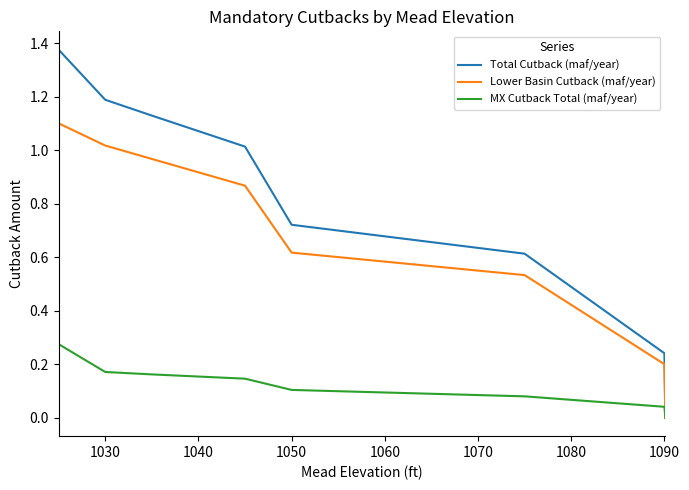

Which series has the largest total across all categories?

Total Cutback (maf/year)